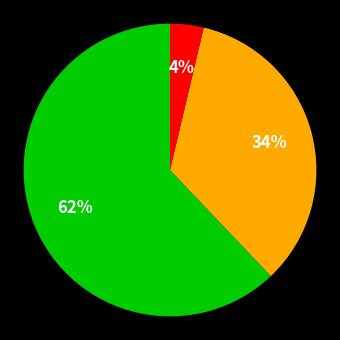

Is there any slice that represents more than half of the pie?

Yes